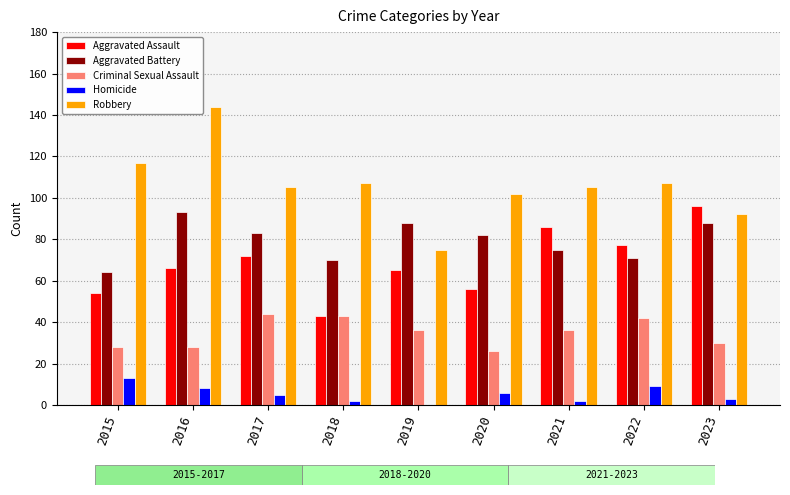

What is the sum of all Homicide values?

48